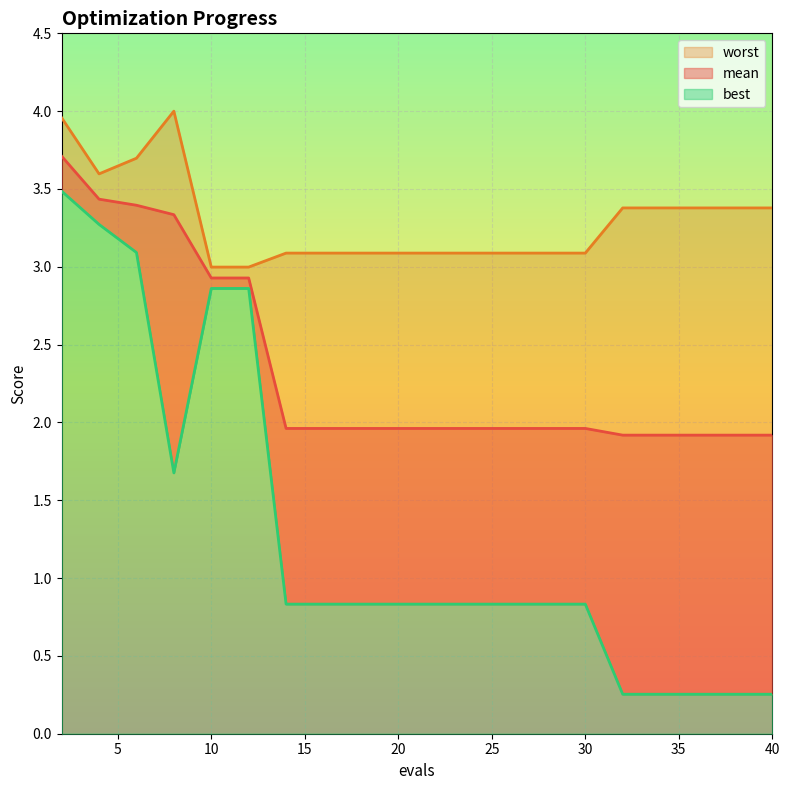

True or false: worst and best intersect in this chart.

False